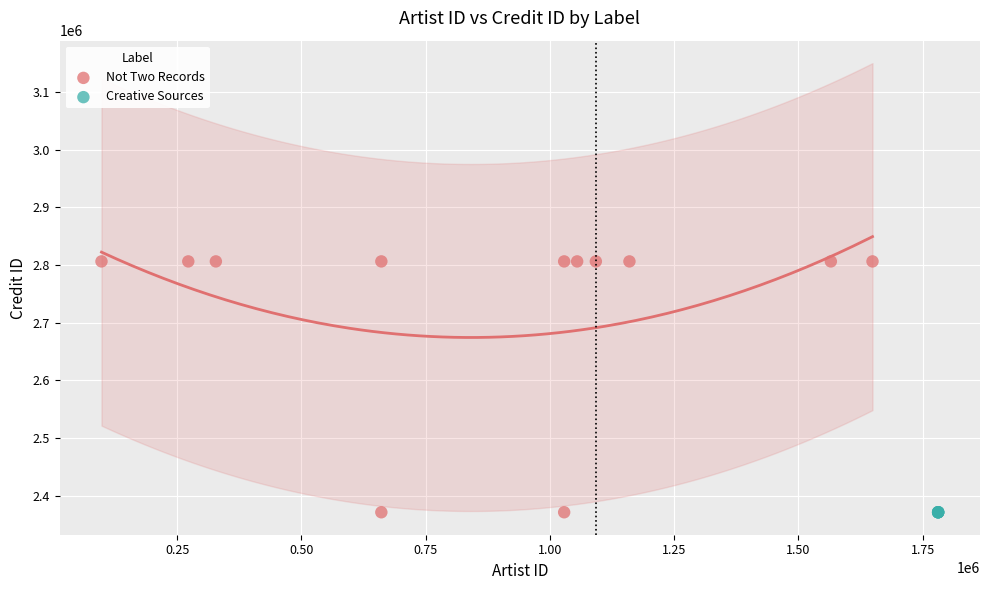

Which series reaches the maximum Y coordinate?

Not Two Records